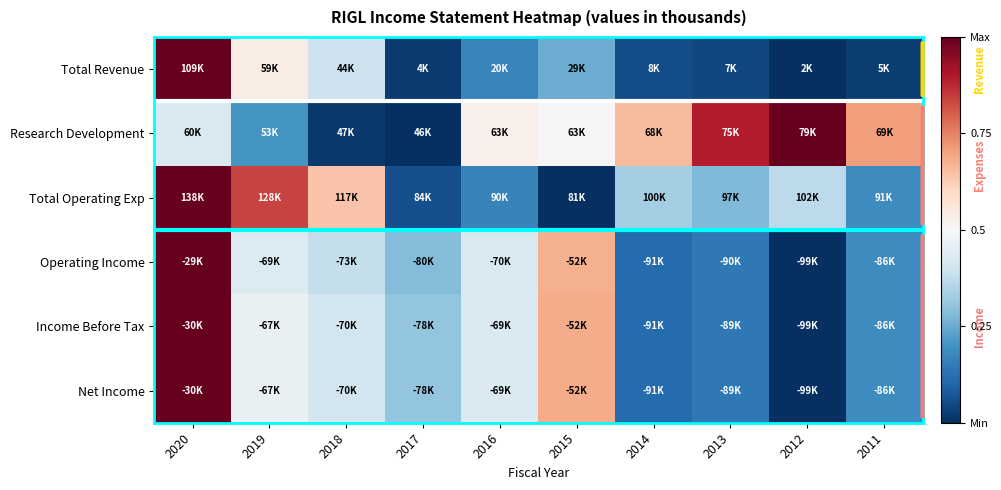

What is the spread (max minus min) of values at 2013?

0.8